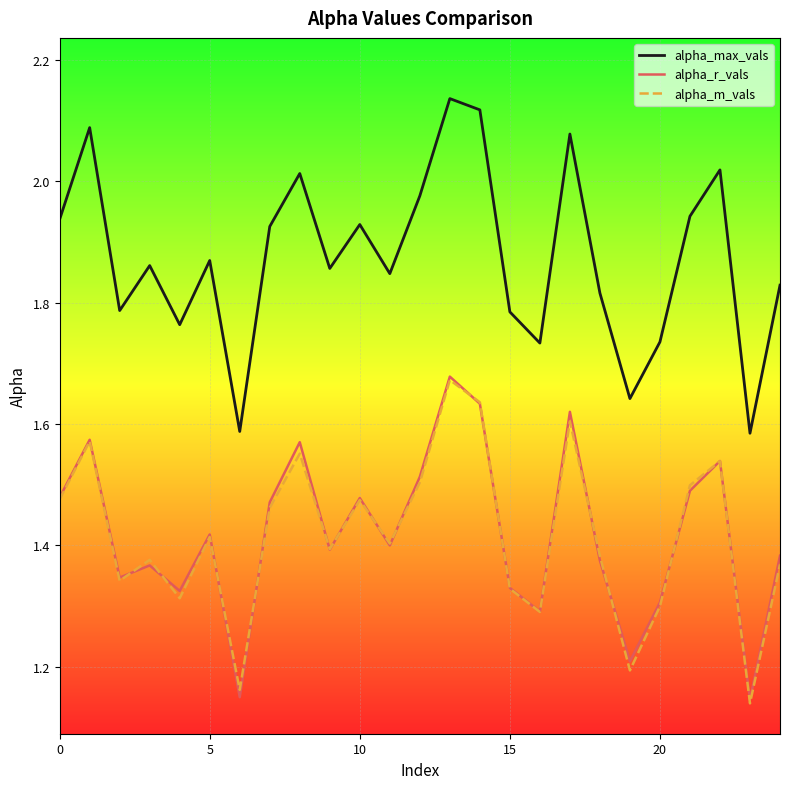

Which series has the largest range (max minus min)?

alpha_max_vals